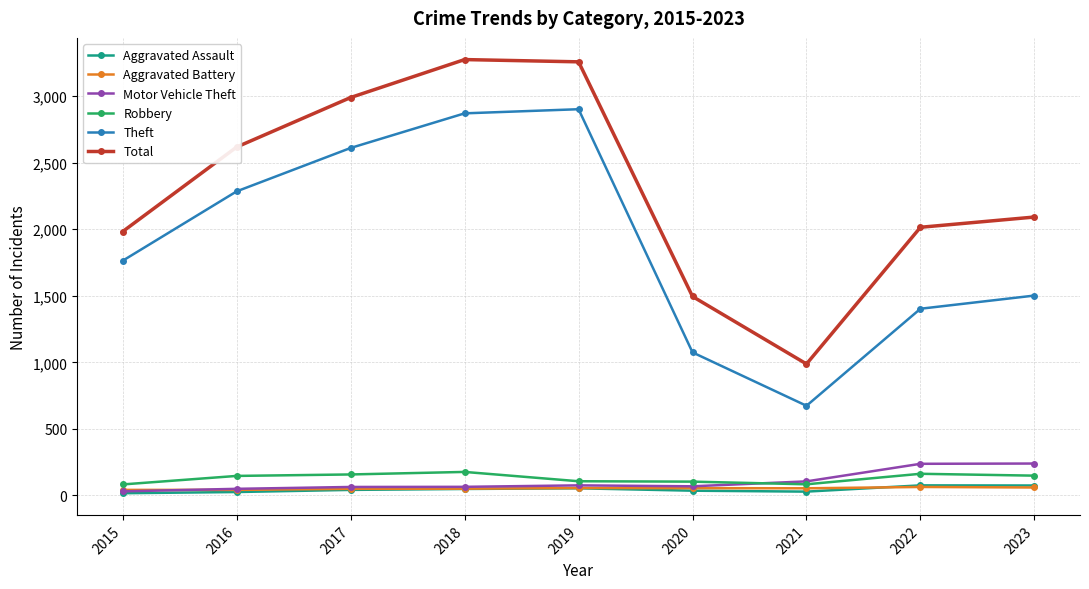

Is it true that Motor Vehicle Theft equals 69 at 2020?

True